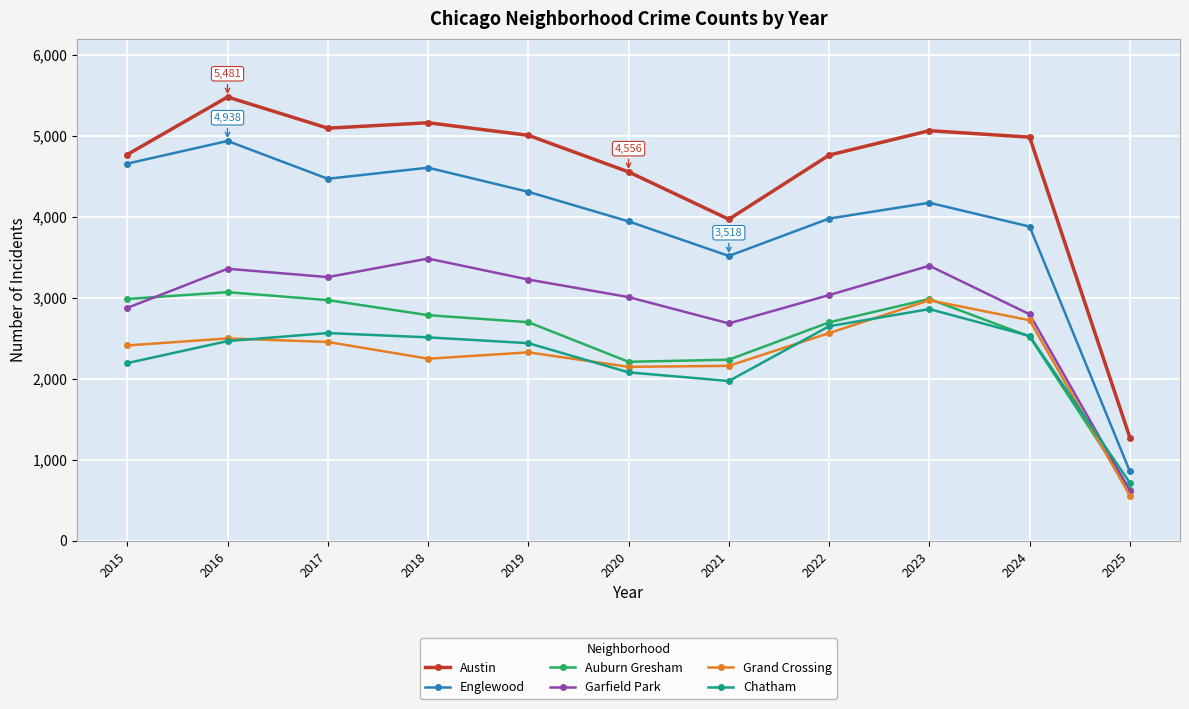

What is the value of the Austin point at the 5th from the left?

5008